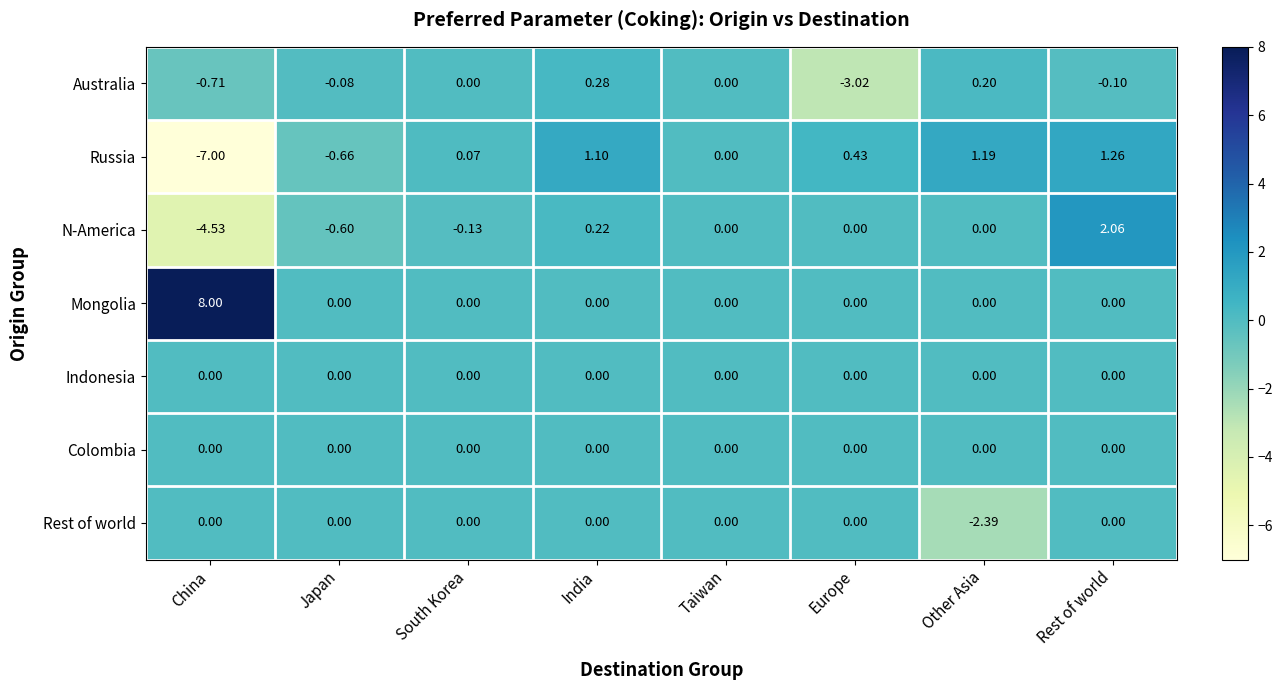

Count the number of categories in the chart.

8